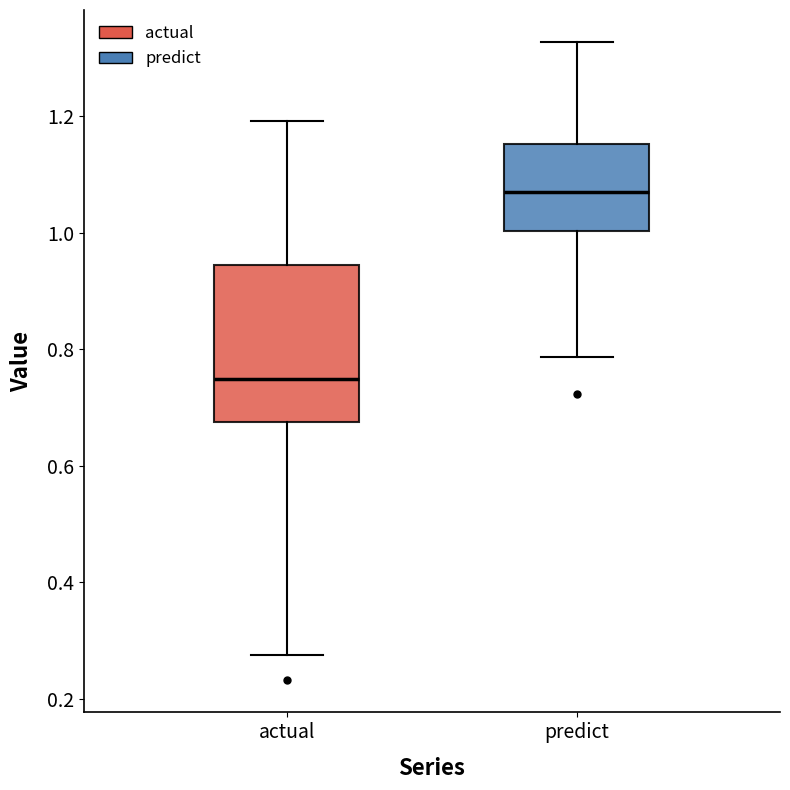

Which box has the highest median line?

predict